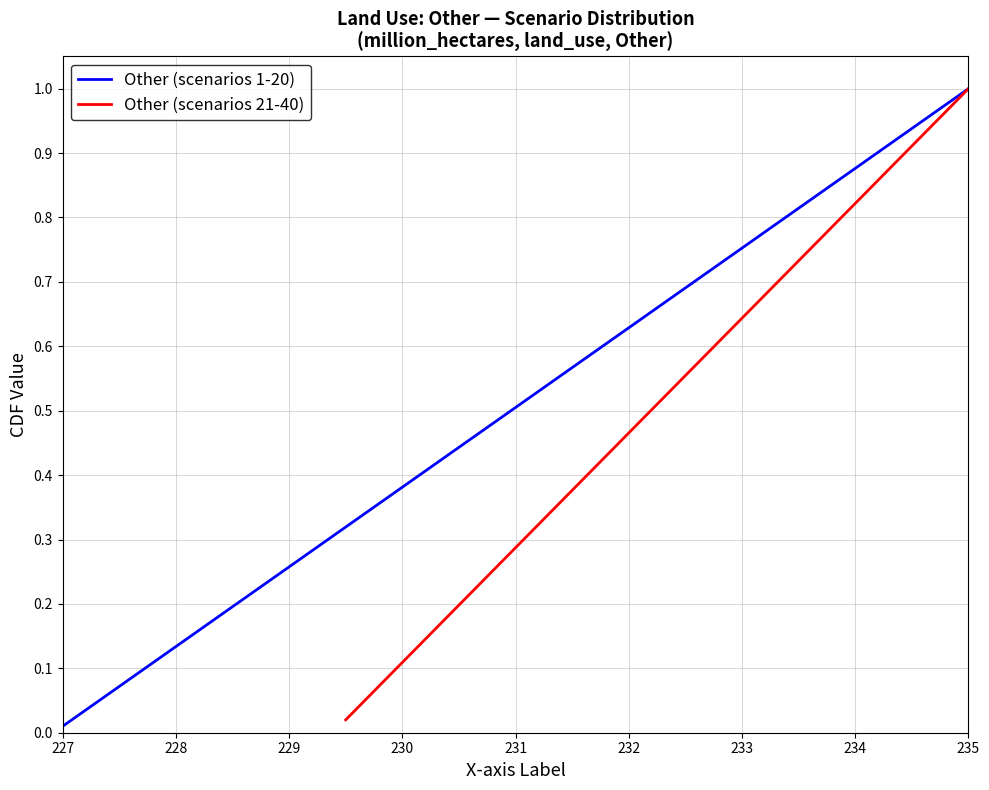

What is the maximum value for Other (scenarios 21-40)?

1.0